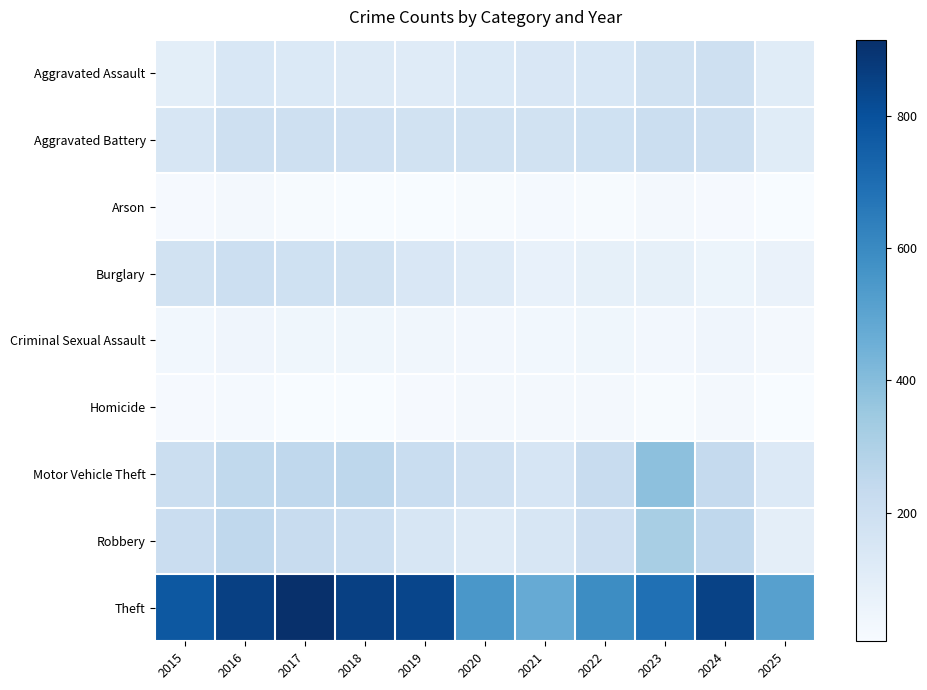

Which series has the widest spread of values?

Theft